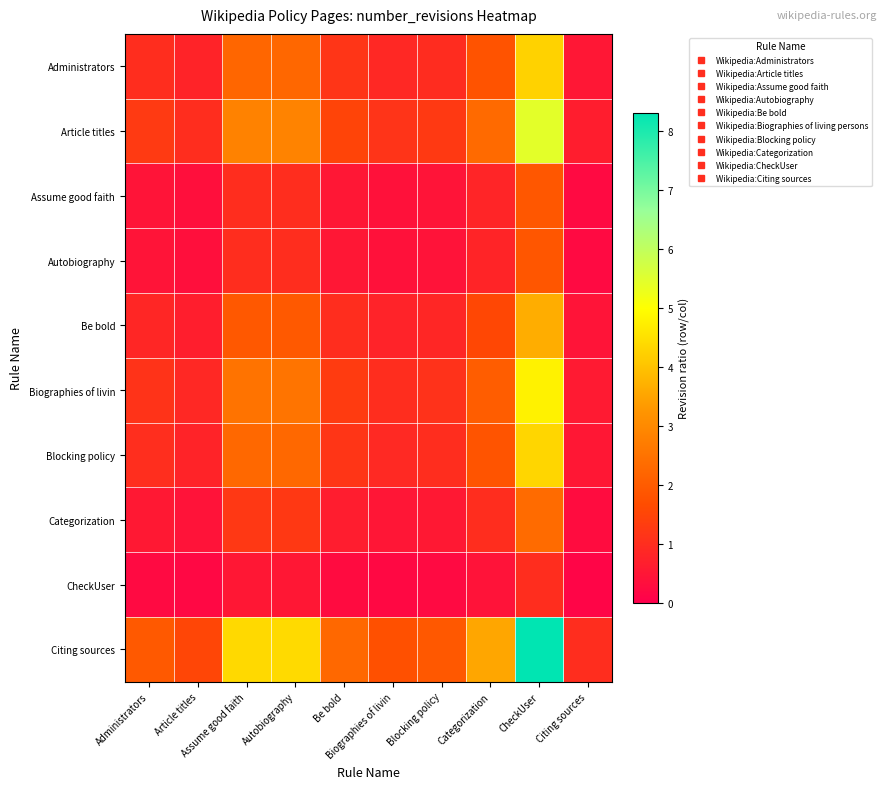

Which series changed the most between Autobiography and Citing sources?

Citing sources